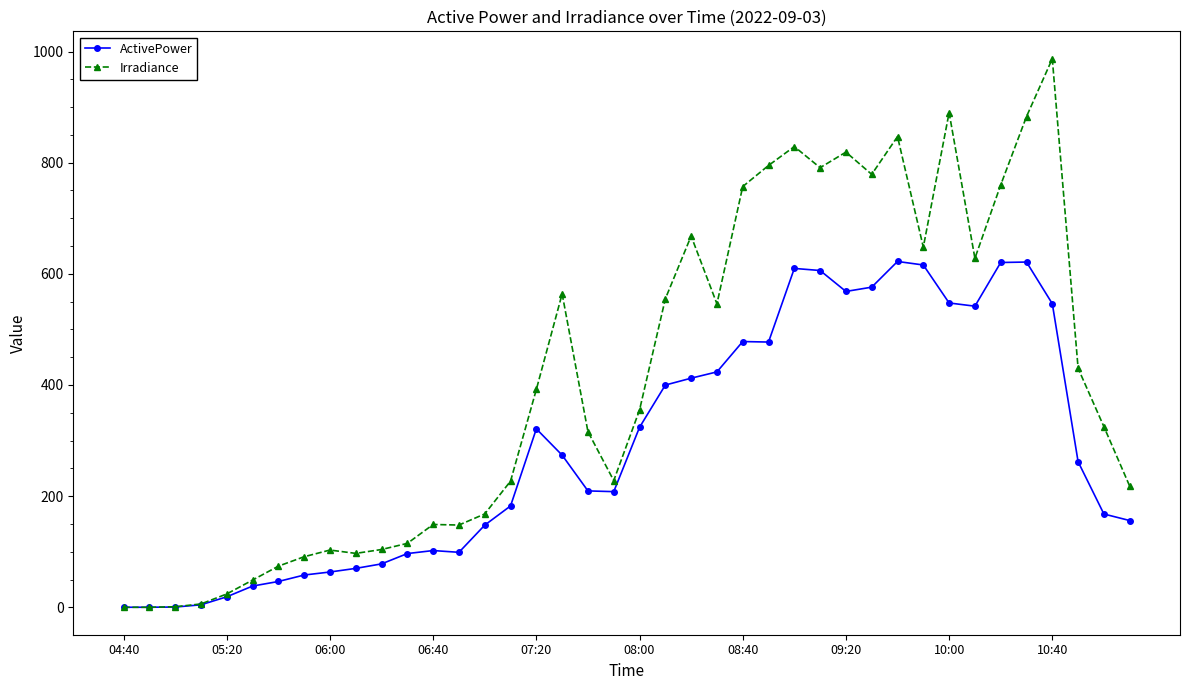

True or false: ActivePower has more than 0 points higher than both neighbors.

True